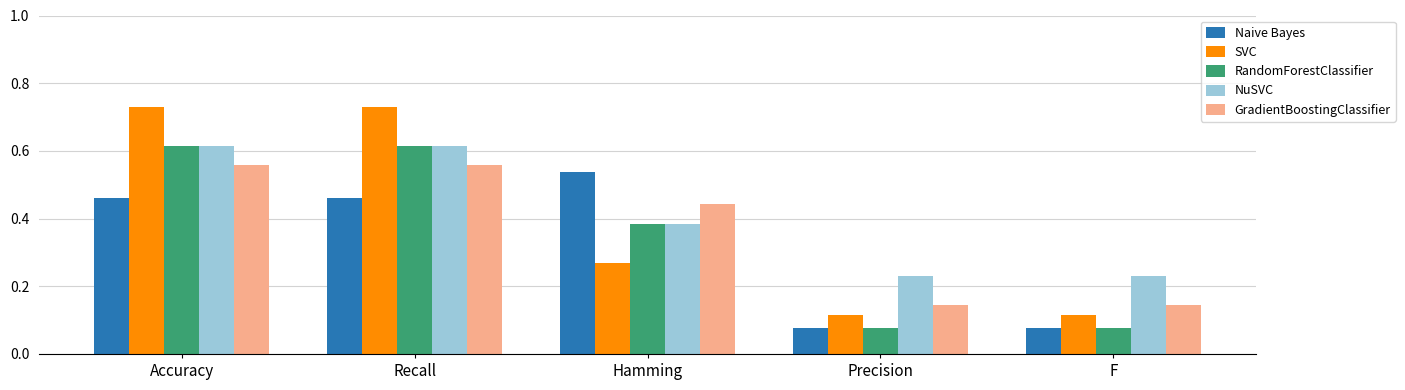

Is the value of GradientBoostingClassifier at Recall greater than the value of NuSVC at Accuracy?

No